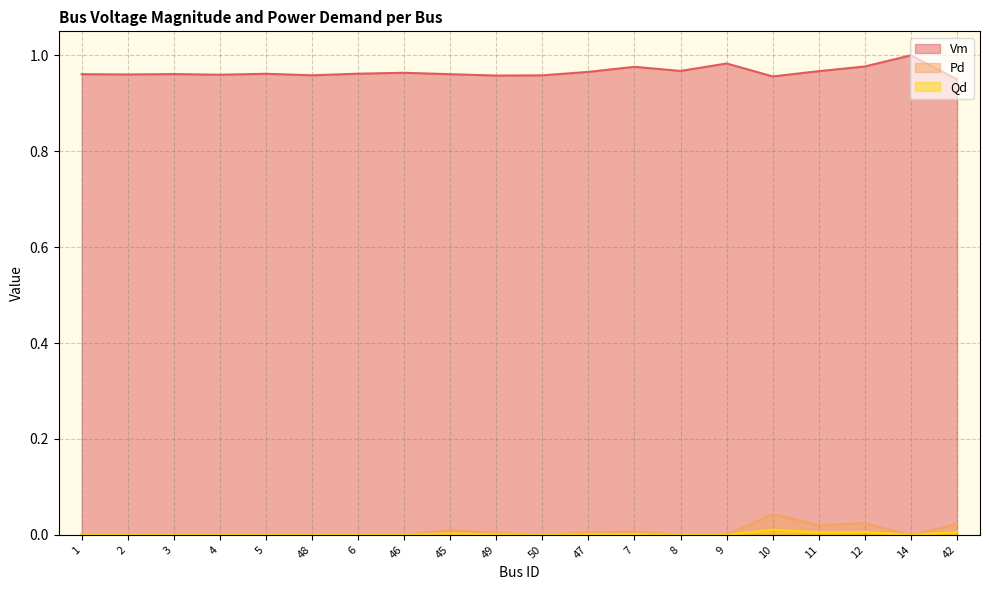

What are all the series names shown in the legend?

Vm, Pd, Qd